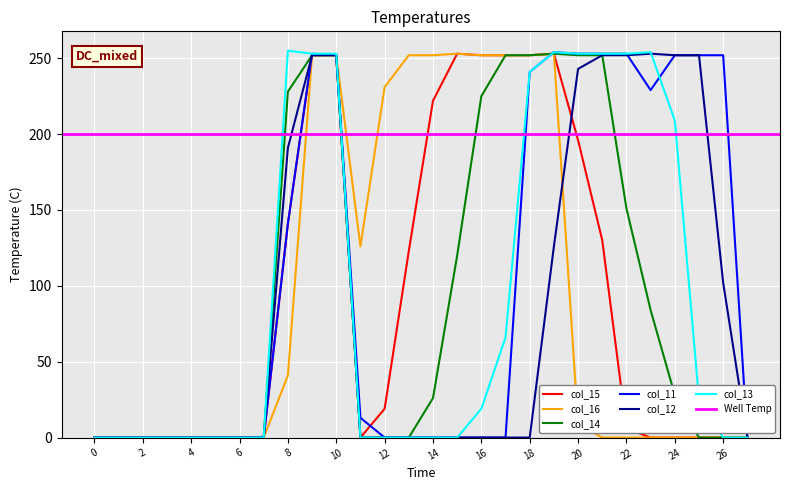

Rank the categories by col_16 value from lowest to highest.

0, 1, 2, 3, 4, 5, 6, 7, 21, 22, 23, 24, 25, 26, 27, 20, 8, 11, 12, 9, 10, 13, 14, 16, 17, 18, 15, 19